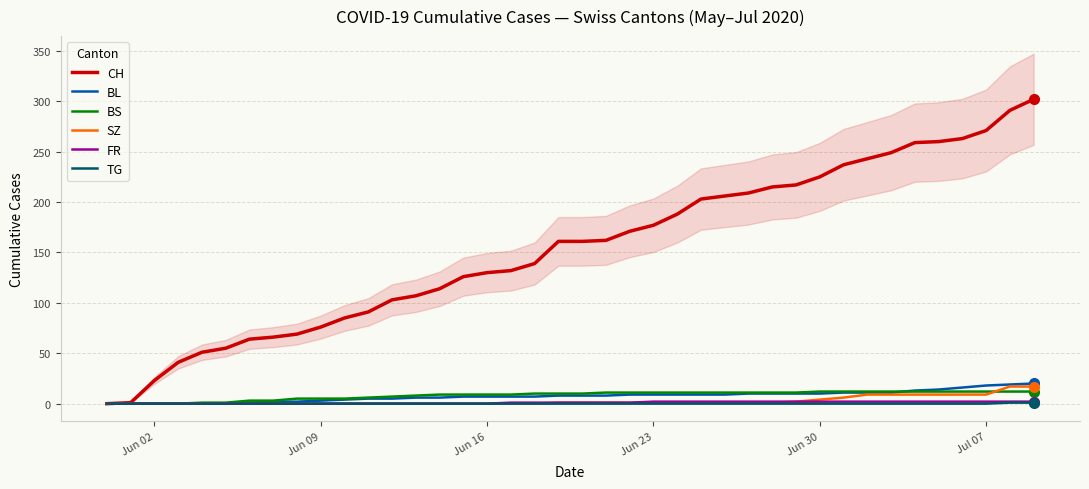

Is it true that BS equals 12 at Jun 30?

True